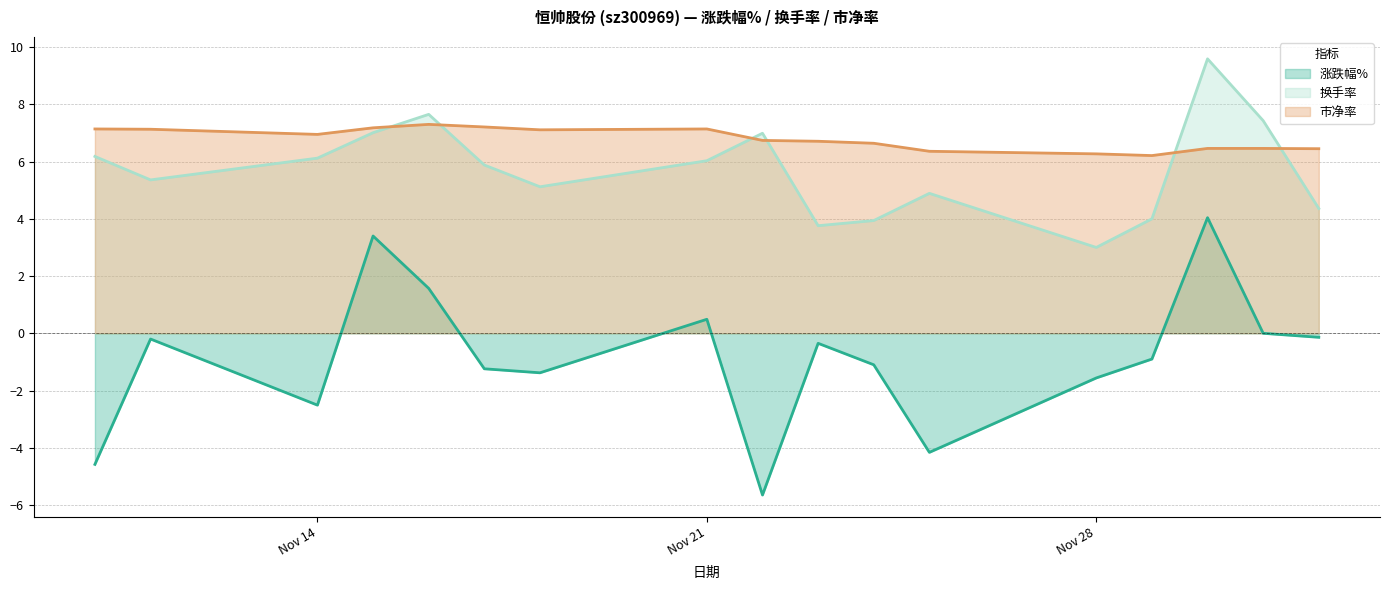

What is the difference between the second highest and second lowest values in the 市净率 series?

0.9